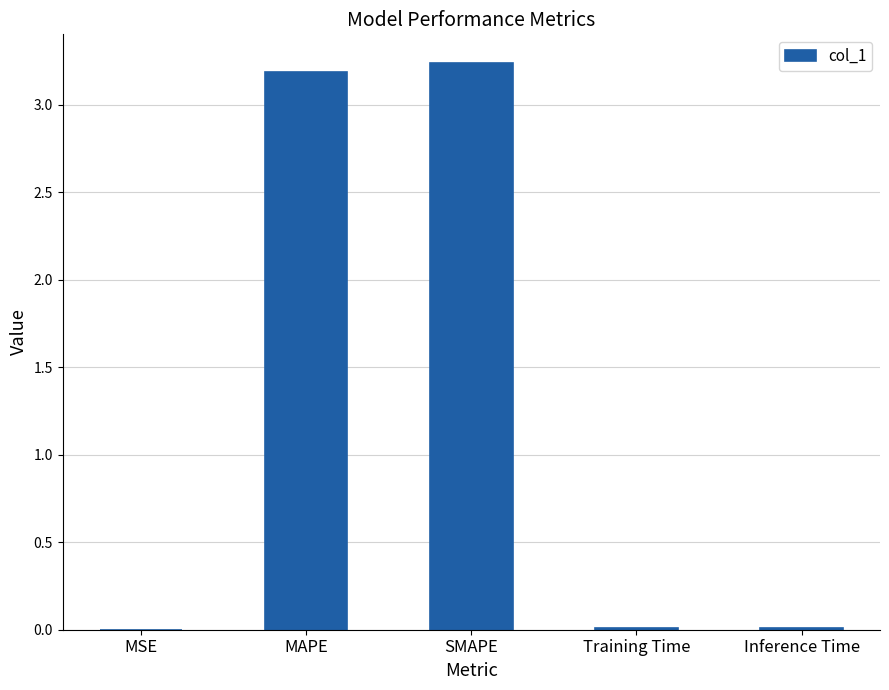

The value at Inference Time is 0.0. True or false?

True